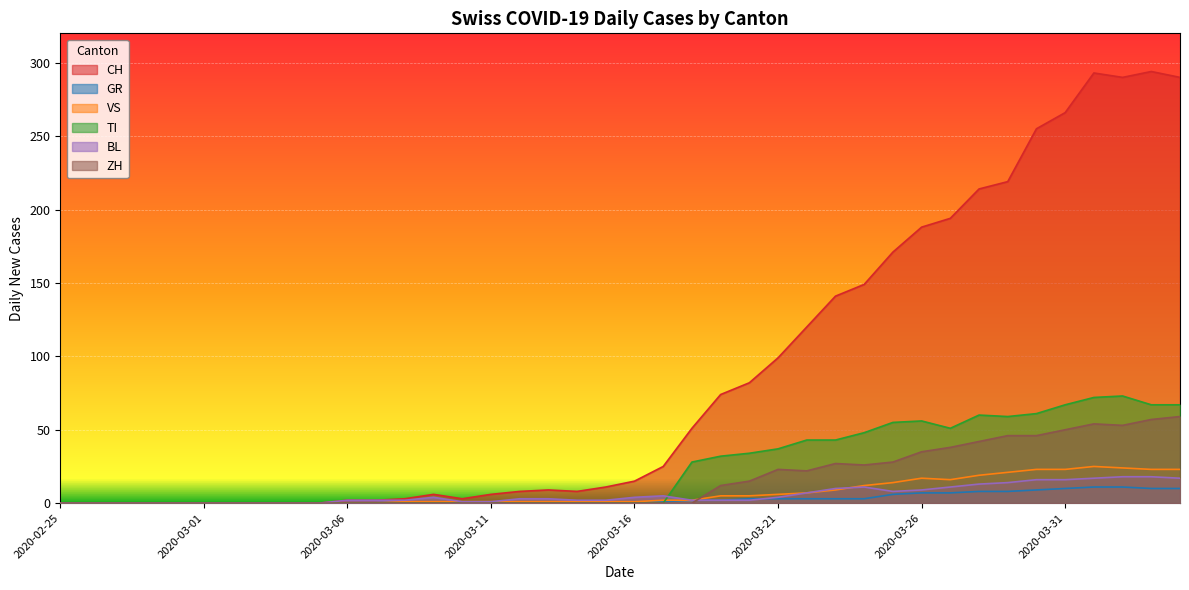

How many values in the ZH series exceed 0?

17